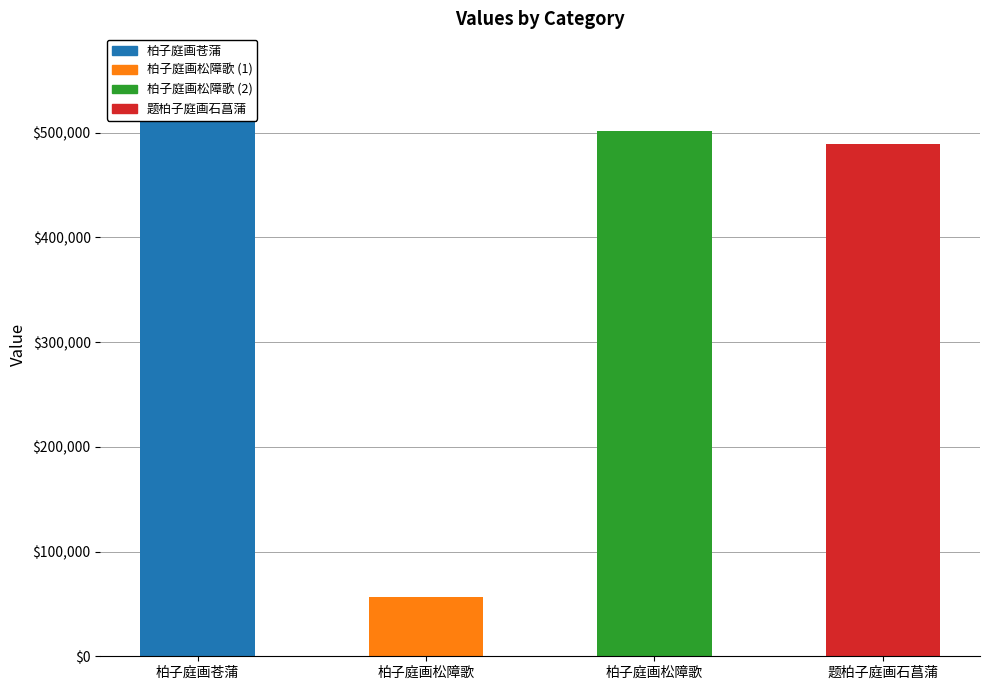

At which label does the data first exceed 501933?

柏子庭画苍蒲